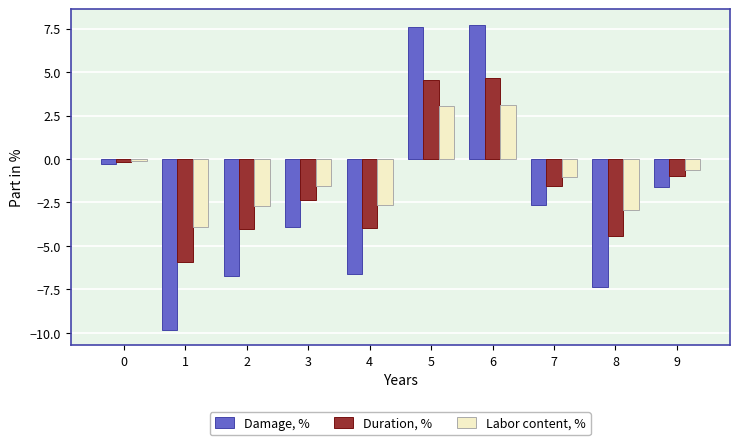

What is the sum of all Damage, % values?

-23.6